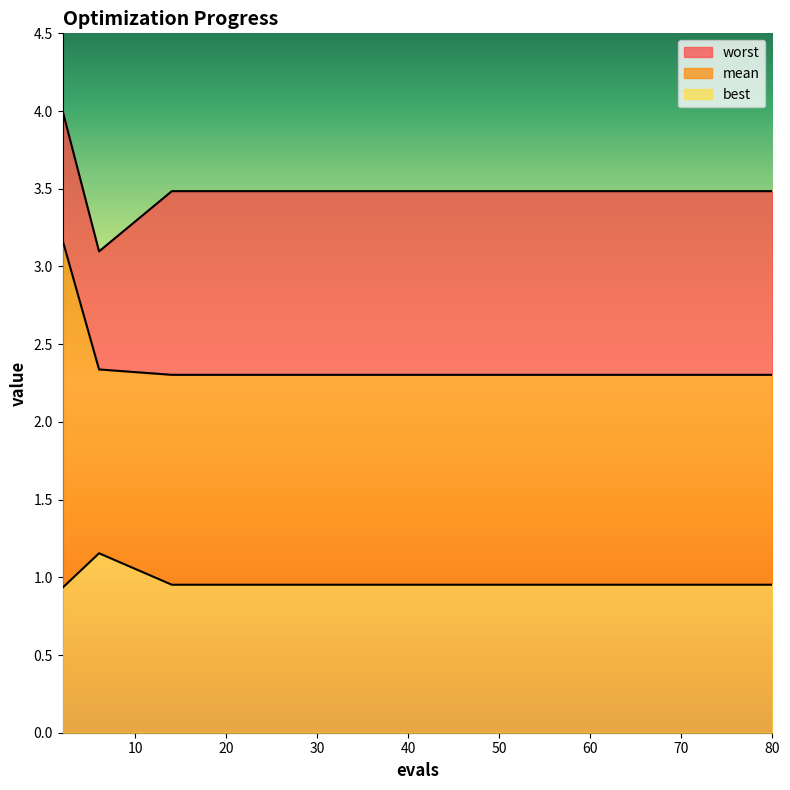

What value does the mean series have at 76?

2.3